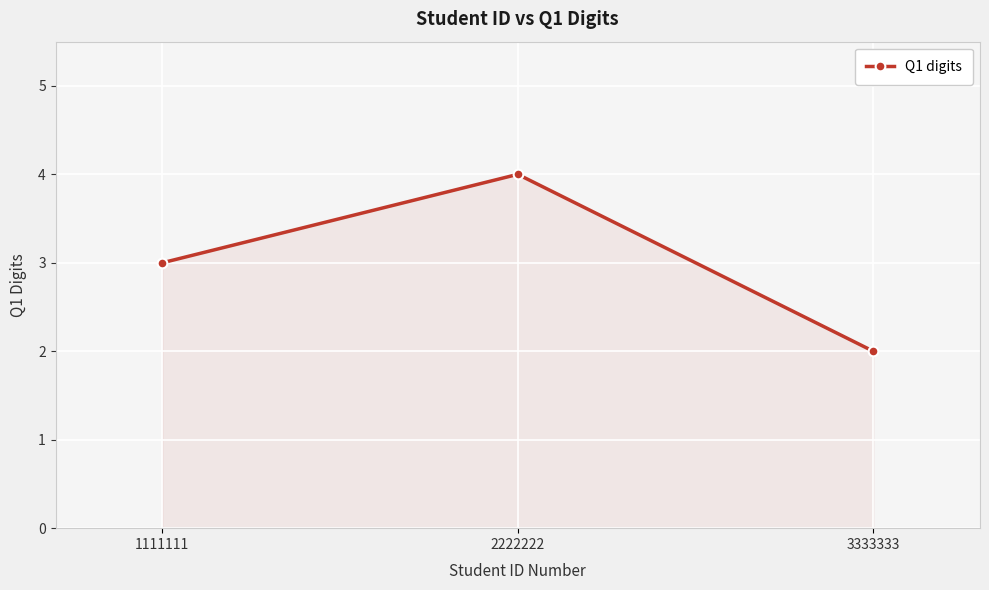

What is the difference between the second highest and minimum values?

1